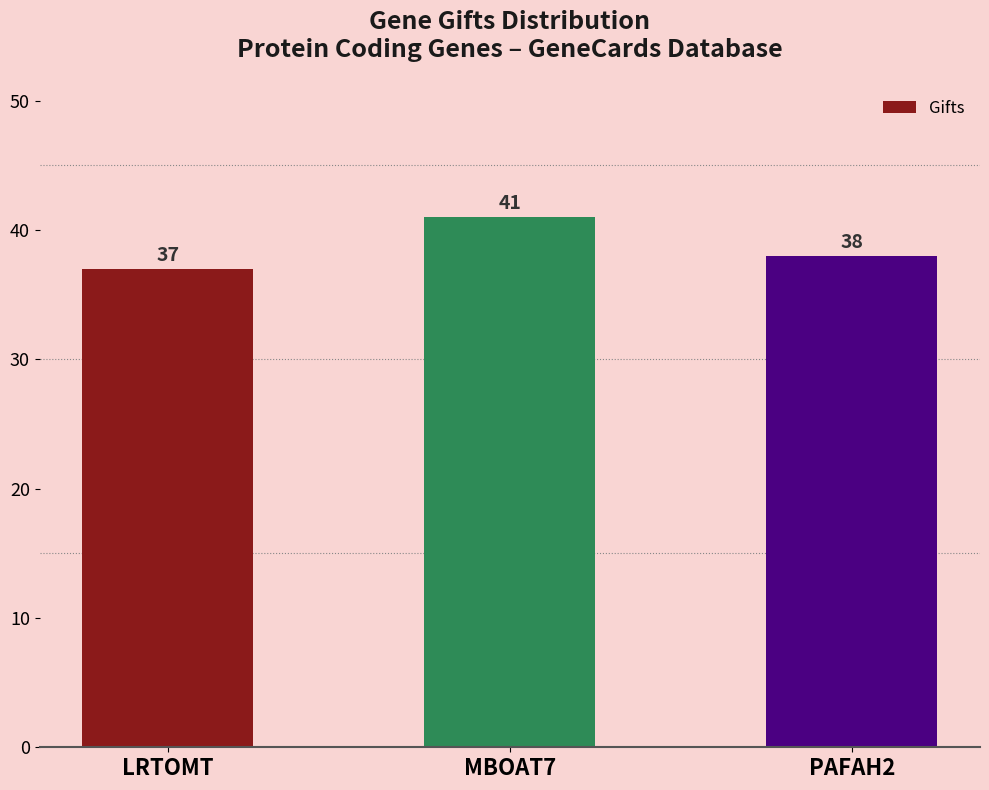

List the labels in order of value, smallest first.

LRTOMT, PAFAH2, MBOAT7